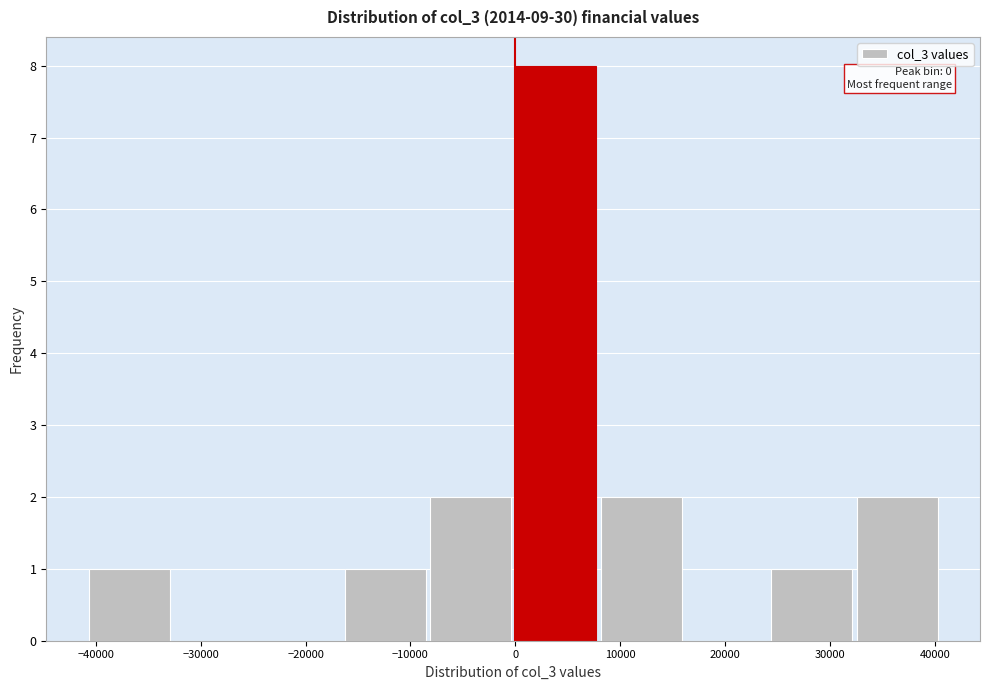

Over which range of the x-axis is the bar tallest?

0 to 8000